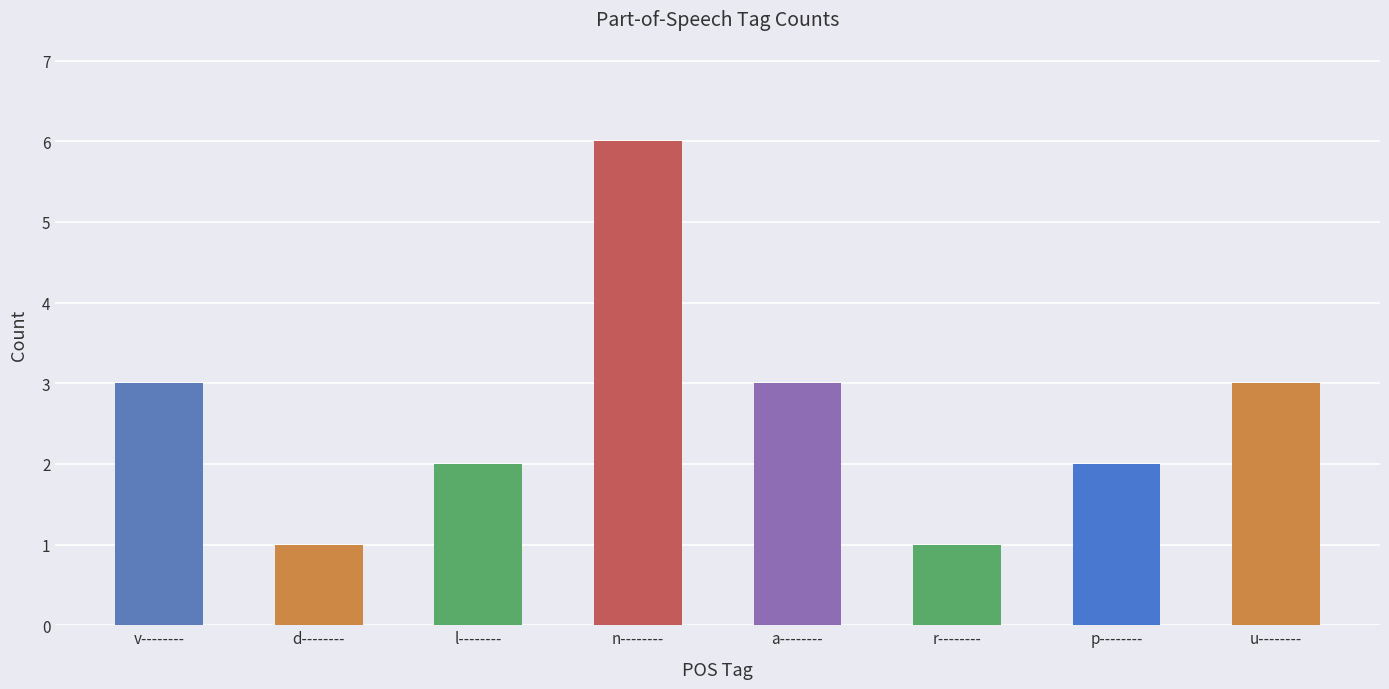

What is the difference between the values at v-------- and p--------?

1